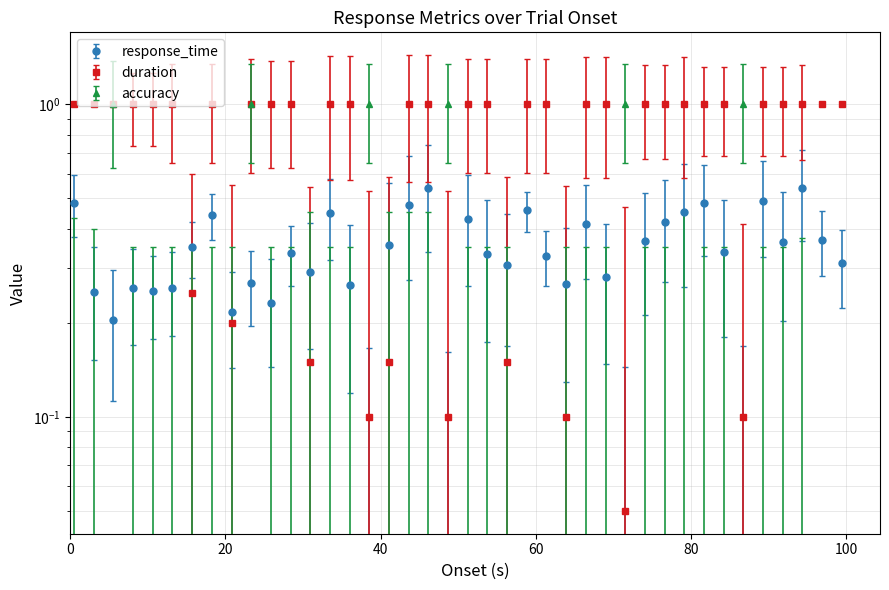

The value of accuracy at 80 is -0.5. True or false?

False